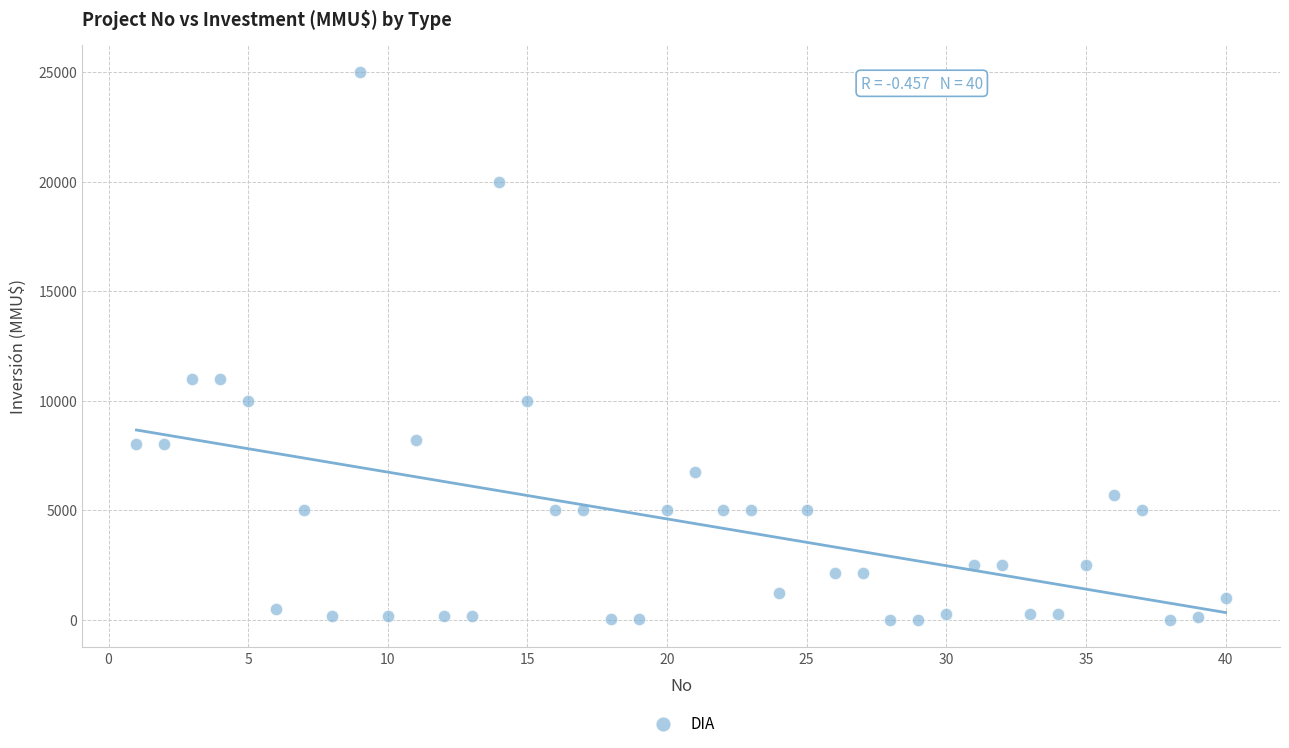

What is the range of Y values (max minus min)?

25000